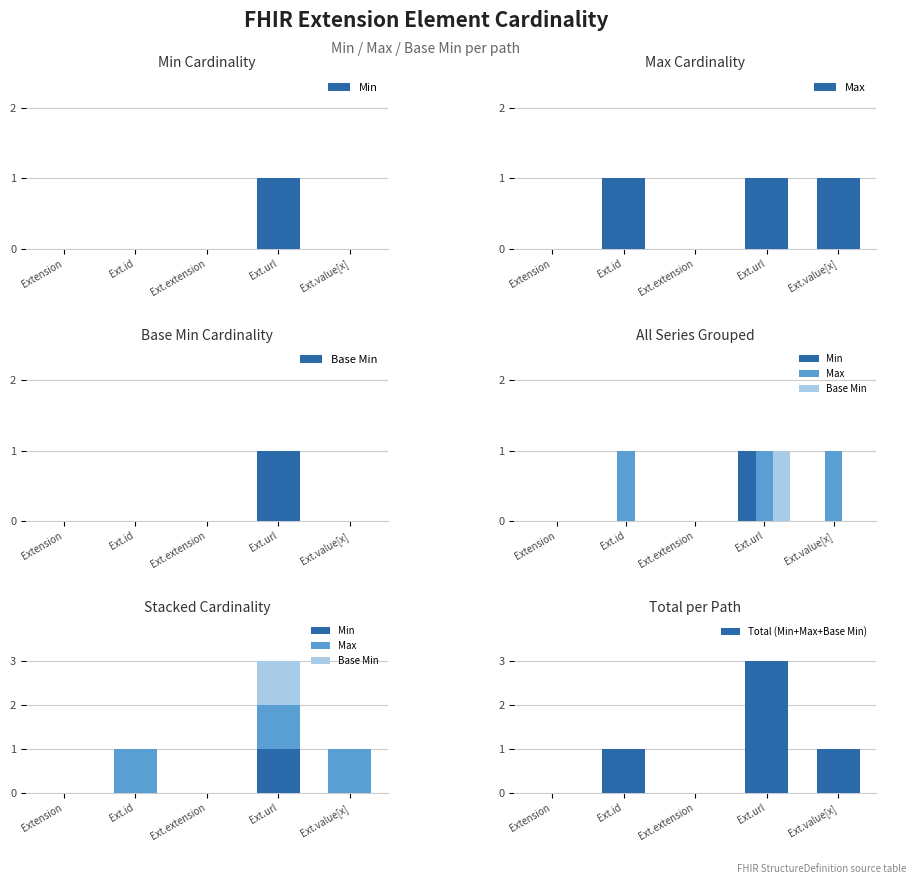

What position from the right is Ext.value[x]?

1